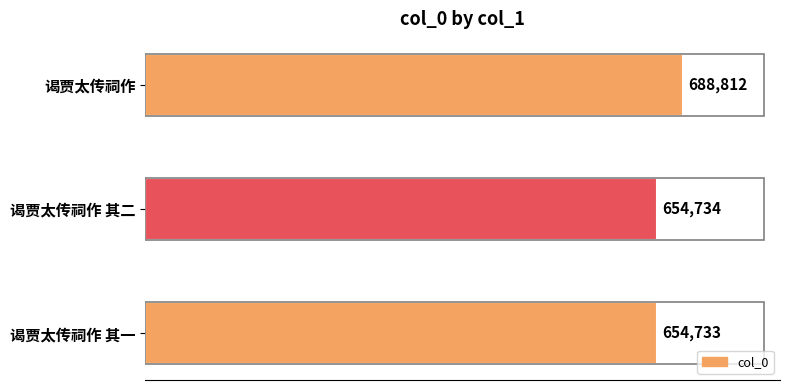

The value at 谒贾太传祠作 其二 is 654734. True or false?

True